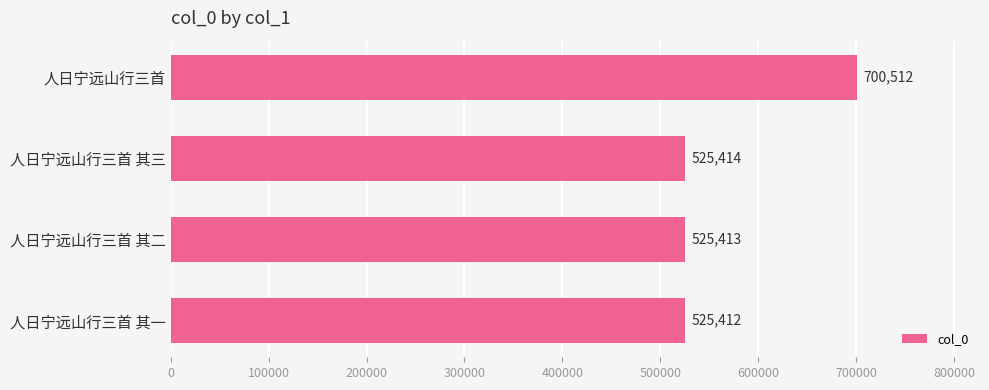

Approximately how many times larger is the value at 人日宁远山行三首 其三 compared to 人日宁远山行三首 其一?

1.0